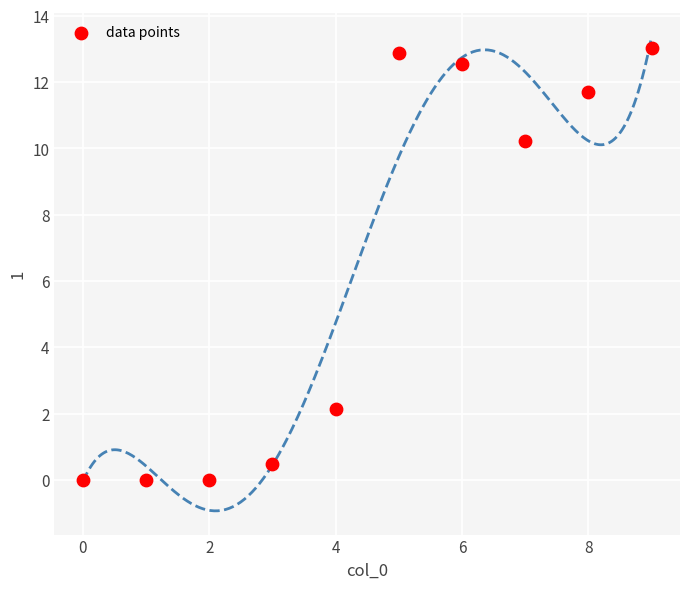

What Y value in the scatter plot is closest to 6?

2.1